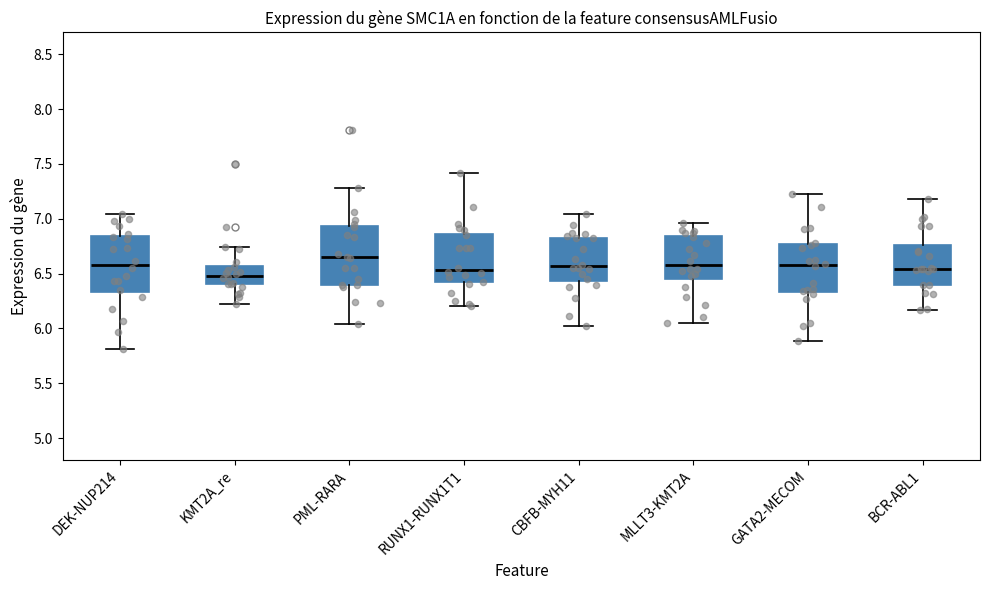

Where does the lower whisker of the box for KMT2A_re end on the y-axis? The values are not printed on the chart, so give them approximately, as read against the axis.

6.20